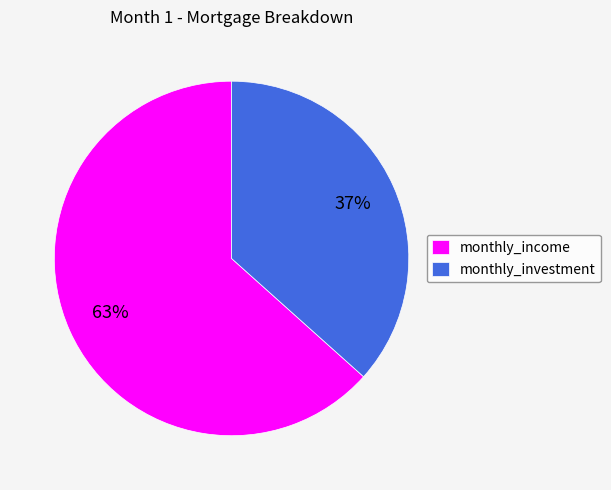

Approximately how many times larger is the value at monthly_investment compared to monthly_income?

0.6